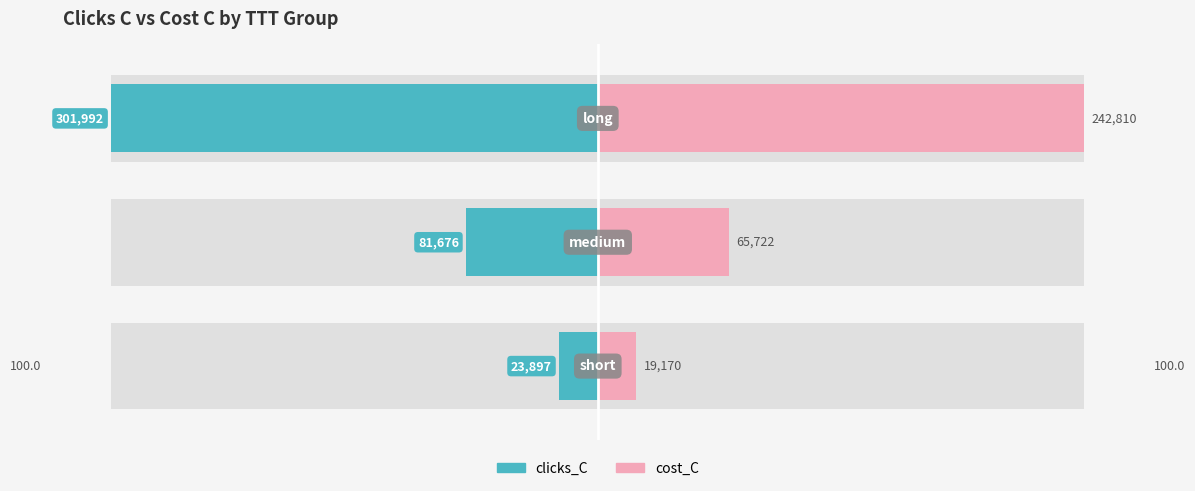

How many distinct data groups are displayed?

2